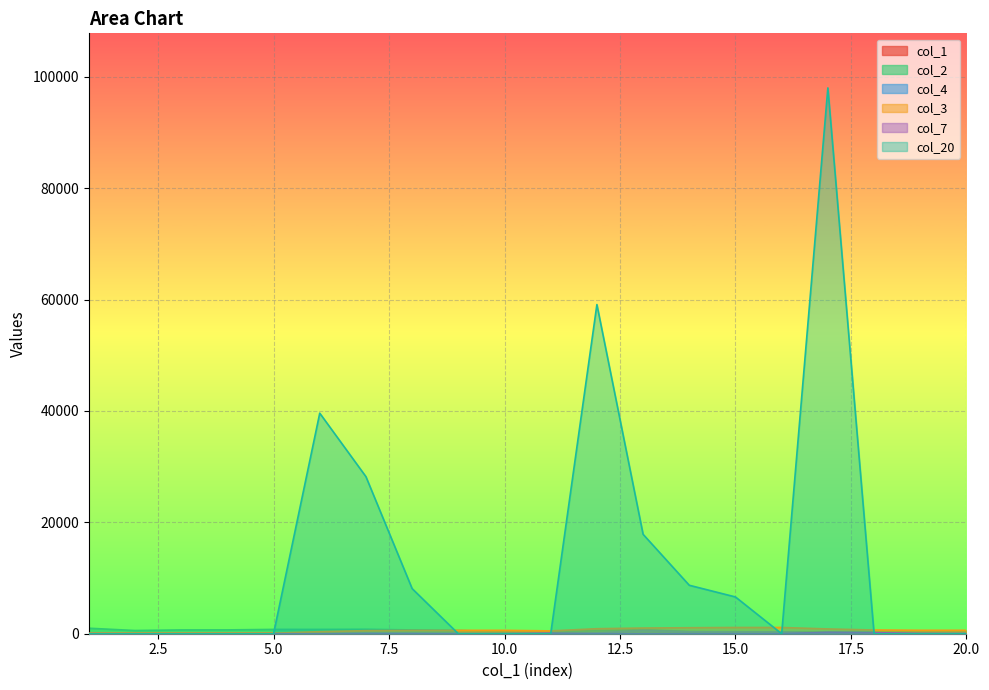

True or false: col_7 has more than 0 interior local peaks.

True